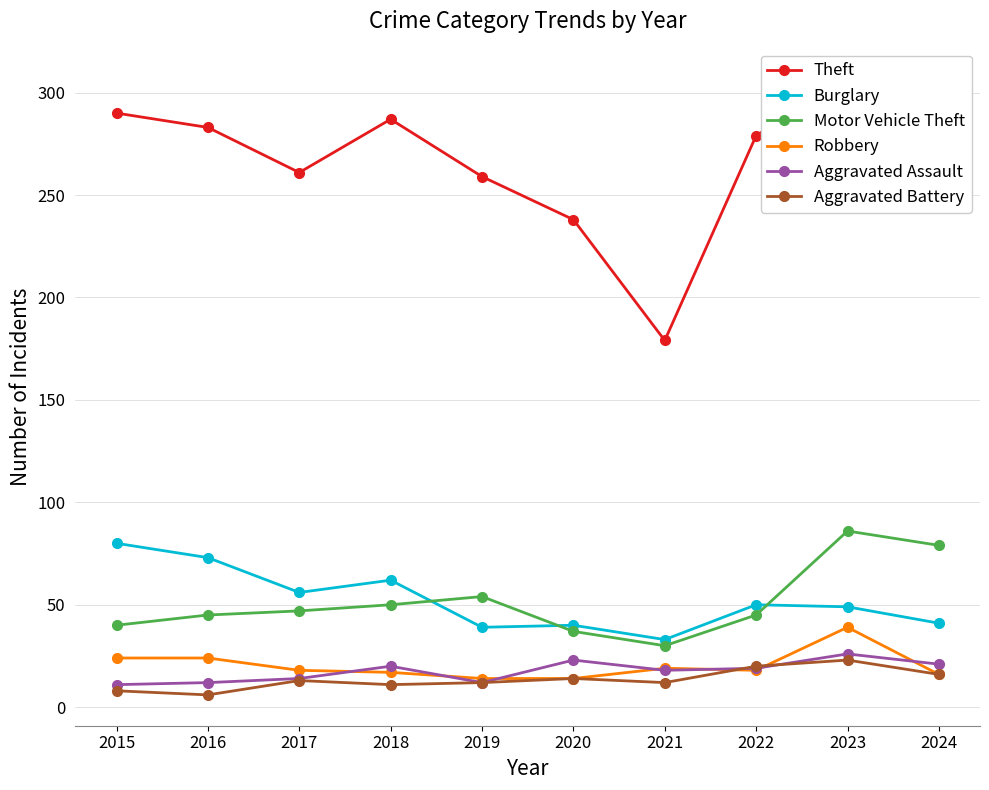

Which has a higher value, 2015 or 2020?

2015